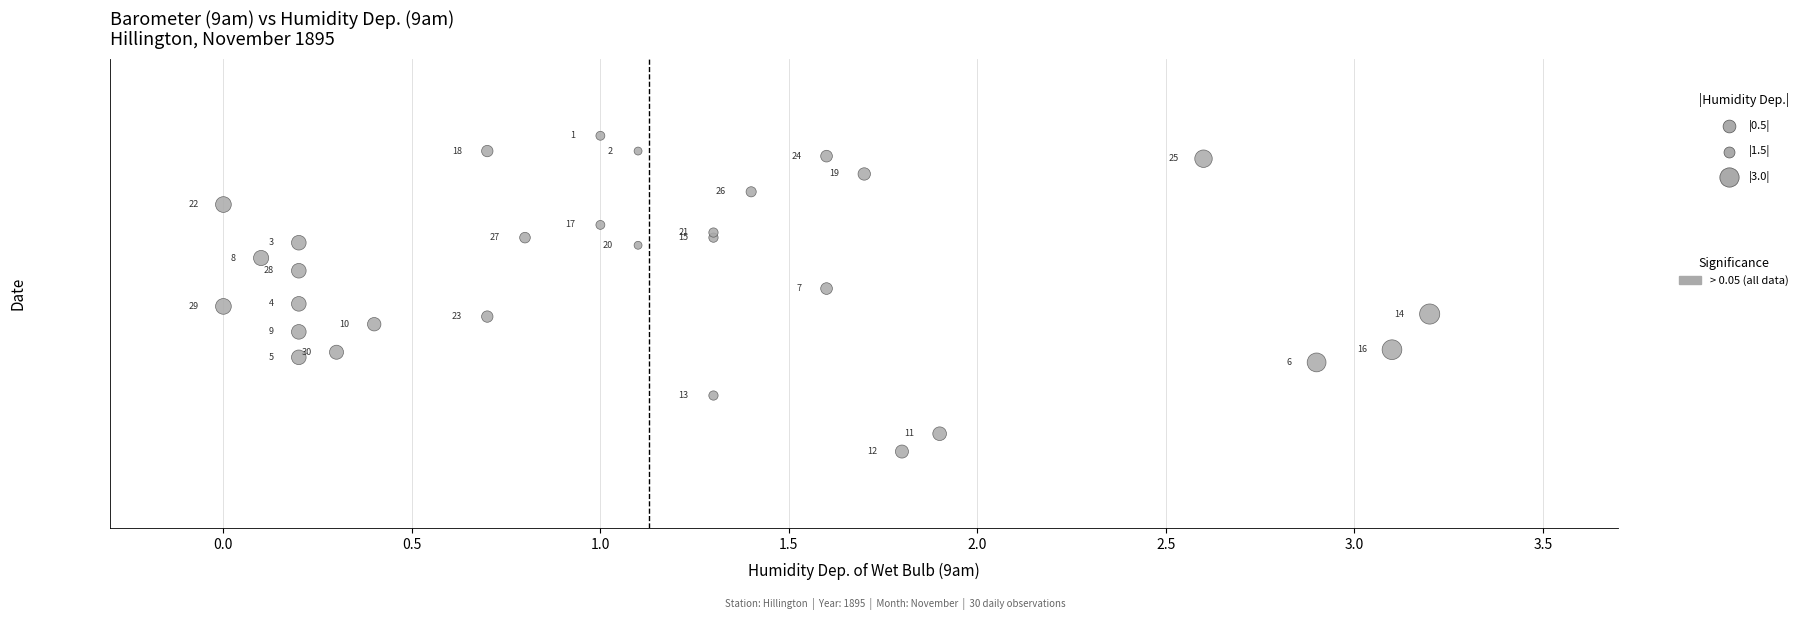

What is the range of X values (max minus min)?

3.2